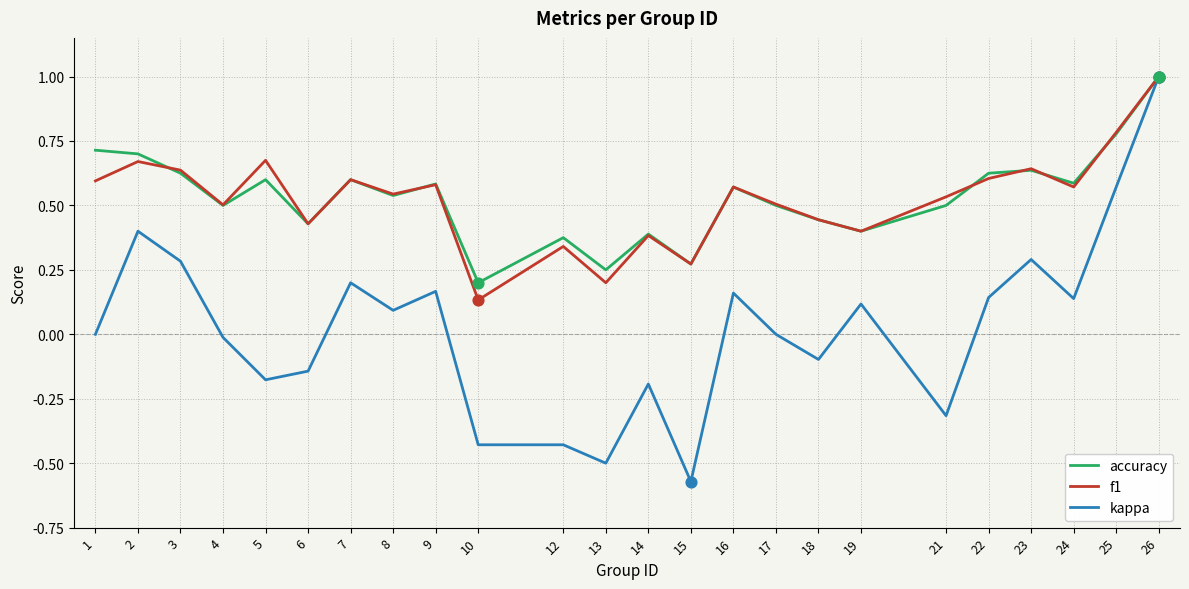

At which category is the sum across all series the highest?

26